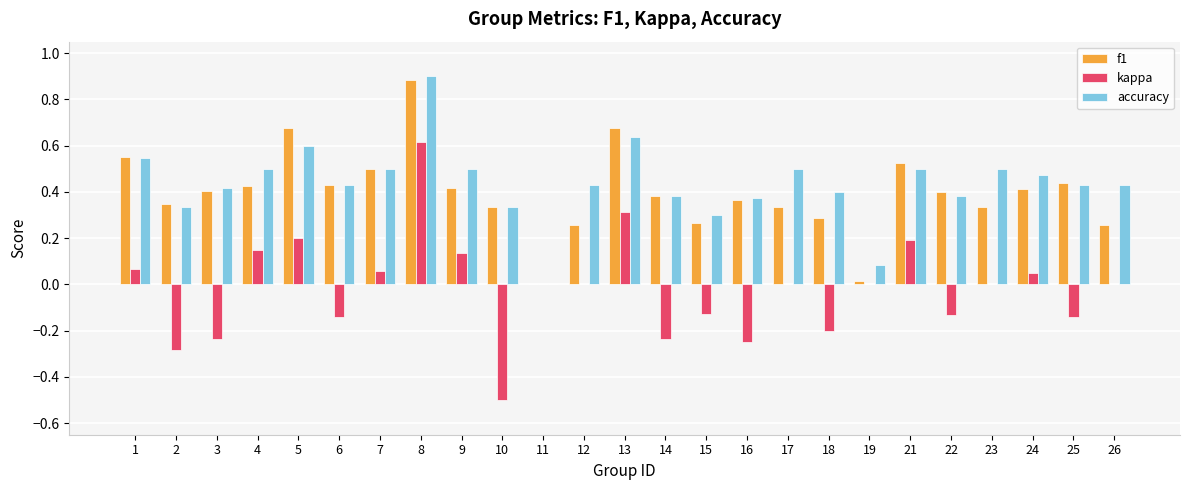

What are all the series names shown in the legend?

f1, kappa, accuracy